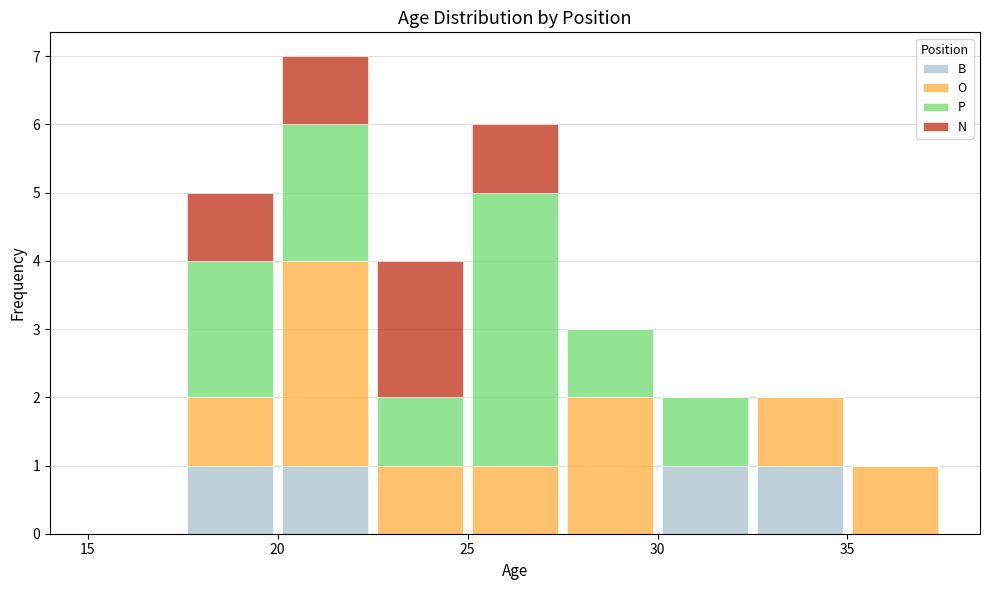

Reading left to right, transcribe this chart: for each stacked bar, give the range it covers on the x-axis and its total height. The values are not printed on the chart, so give them approximately, as read against the axis.

15.0 to 17.5: 0
17.5 to 20.0: 5
20.0 to 22.5: 7
22.5 to 25.0: 4
25.0 to 27.5: 6
27.5 to 30.0: 3
30.0 to 32.5: 2
32.5 to 35.0: 2
35.0 to 37.5: 1